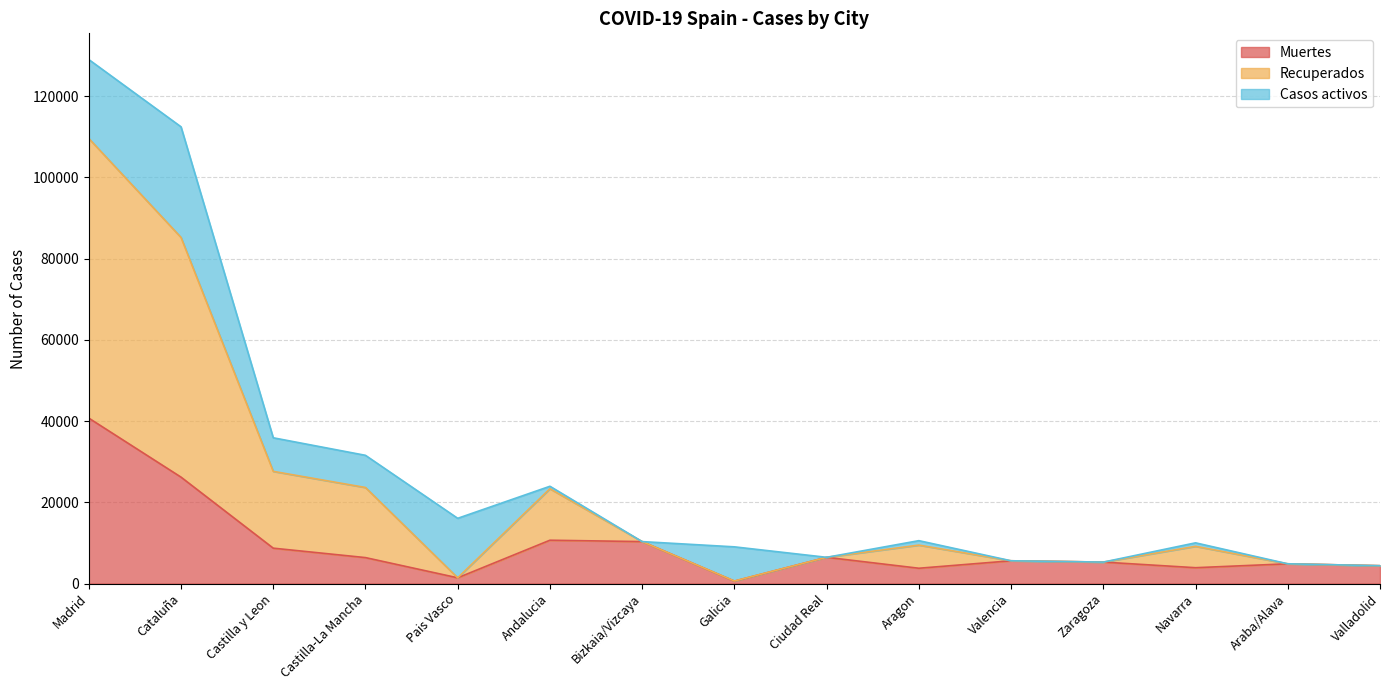

What is the label of the 2nd point from the left?

Cataluña